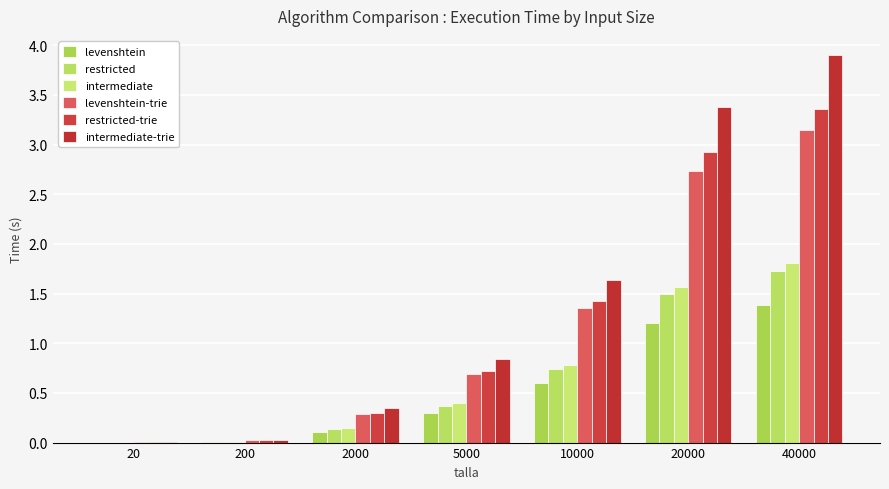

What is the difference between the maximum and minimum values in the levenshtein series?

1.4